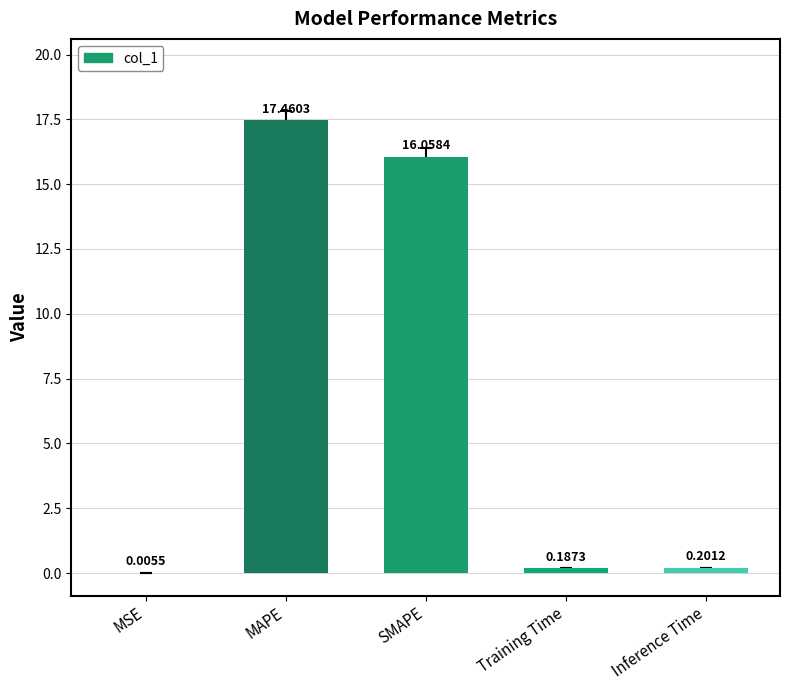

Between MSE and SMAPE, which is larger?

SMAPE